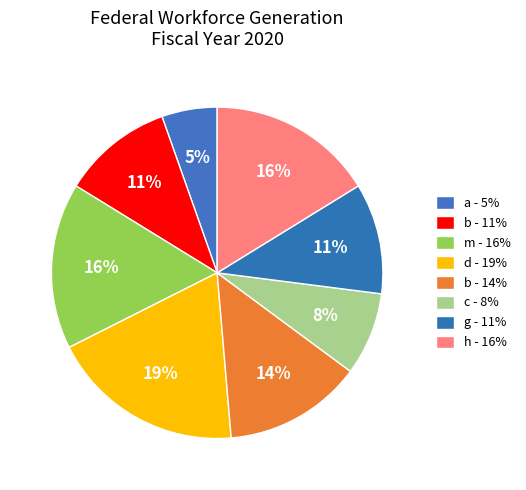

How many slices are in this pie chart?

8